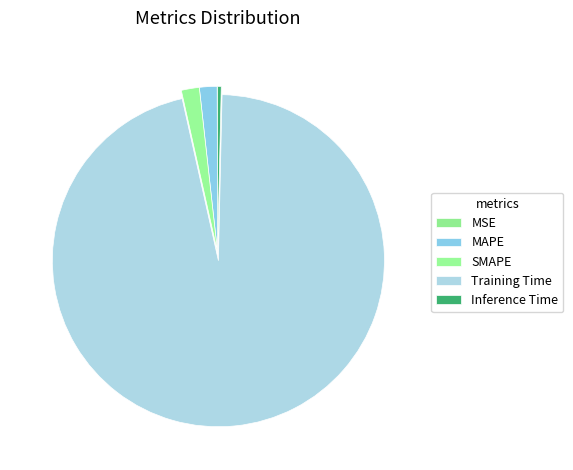

Is the sum of MSE and SMAPE greater than half?

No